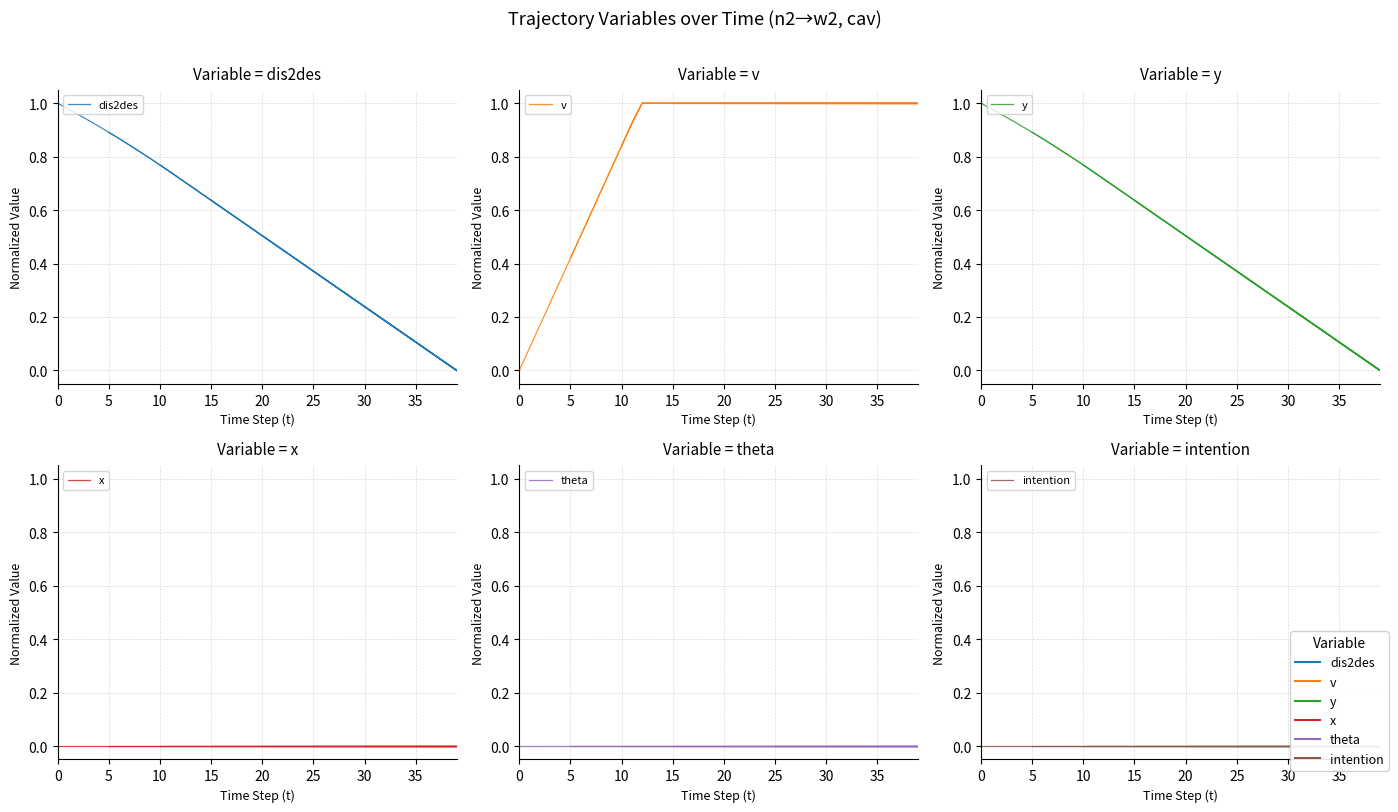

What is the value of the dis2des point at the 2nd from the left?

1.0